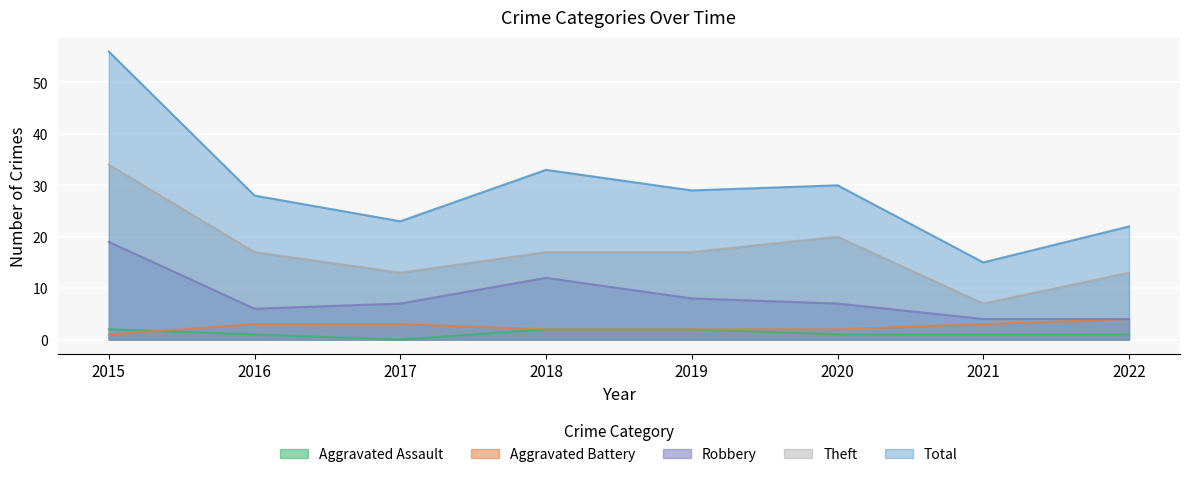

What is the difference between the highest and lowest values at 2015?

55